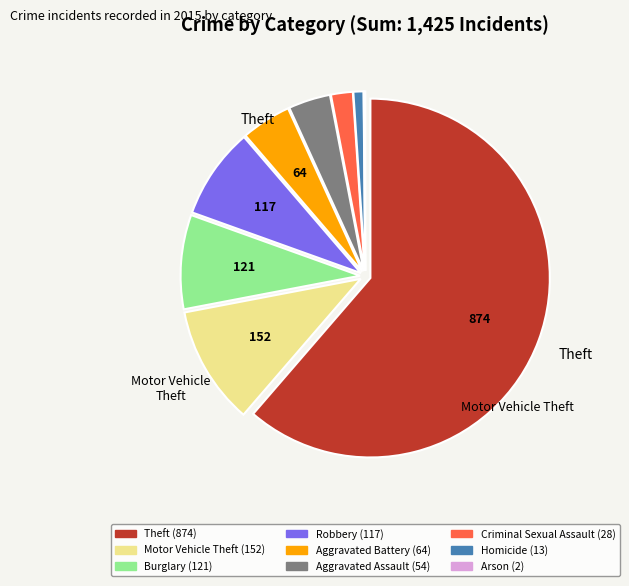

The Theft slice represents 61% of the pie. True or false?

True